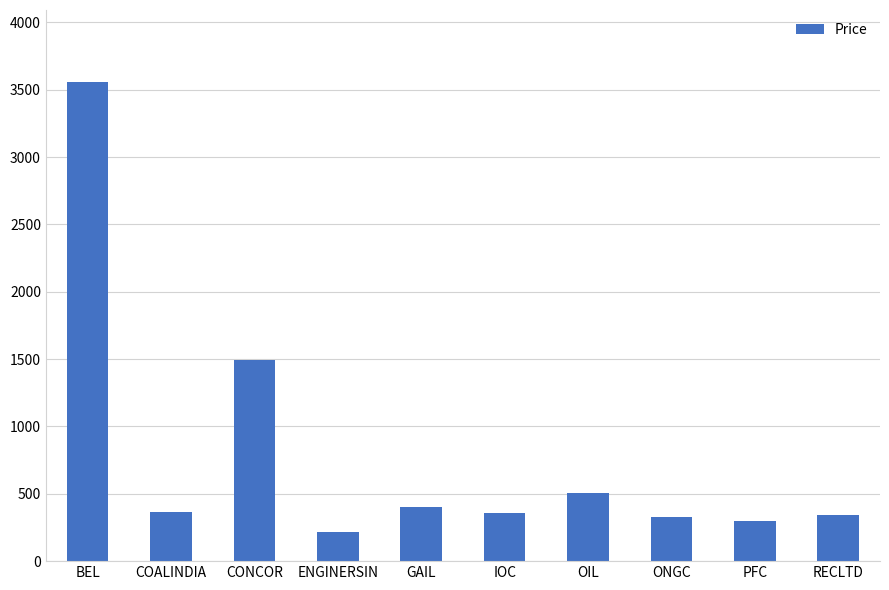

What is the ratio of the value at RECLTD to the value at COALINDIA?

0.9